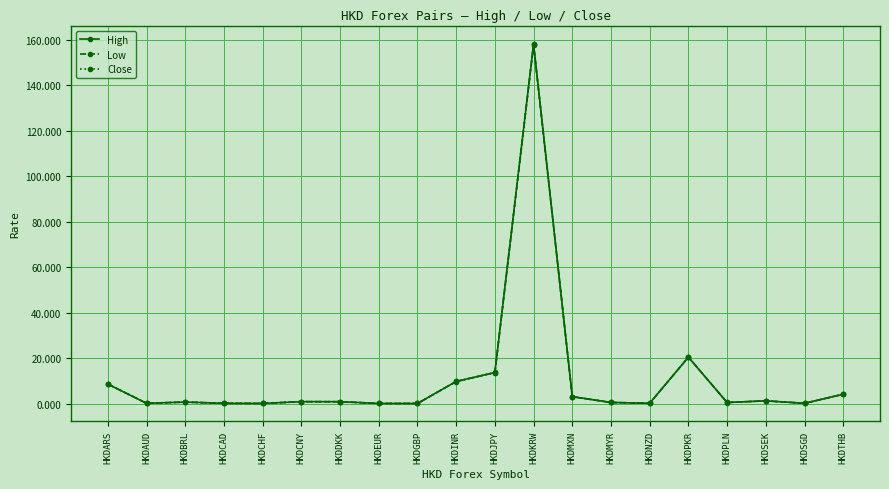

List the series in order of their overall mean, lowest first.

Low, Close, High